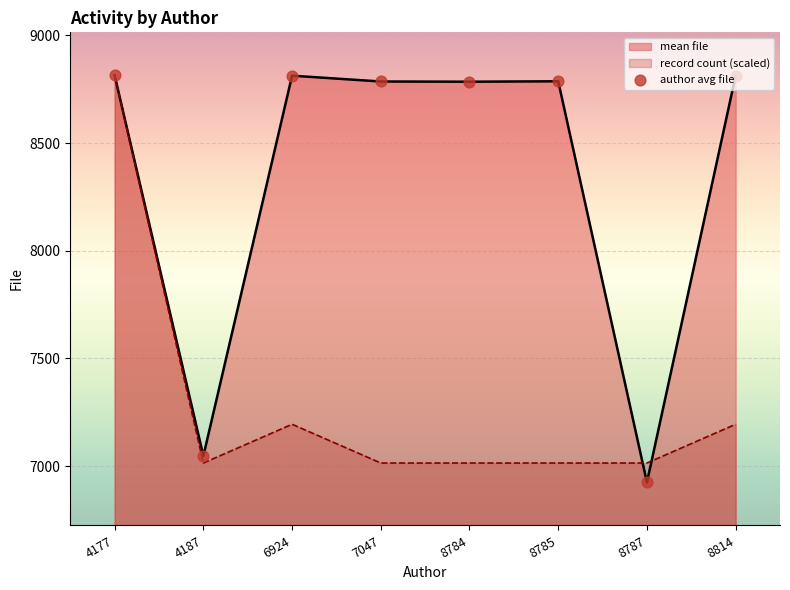

What is the ratio of the value at 4177 to the value at 8814?

1.0